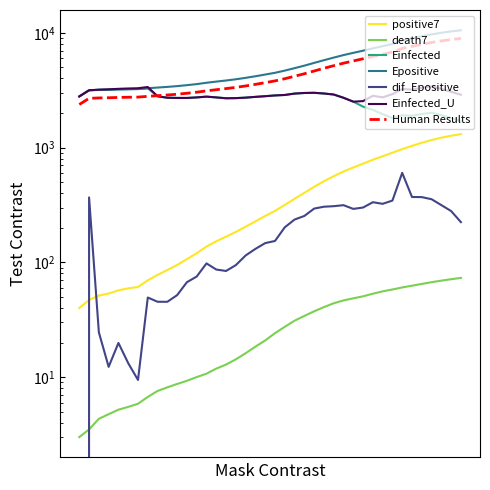

Is this an area chart (filled region under the line)?

No